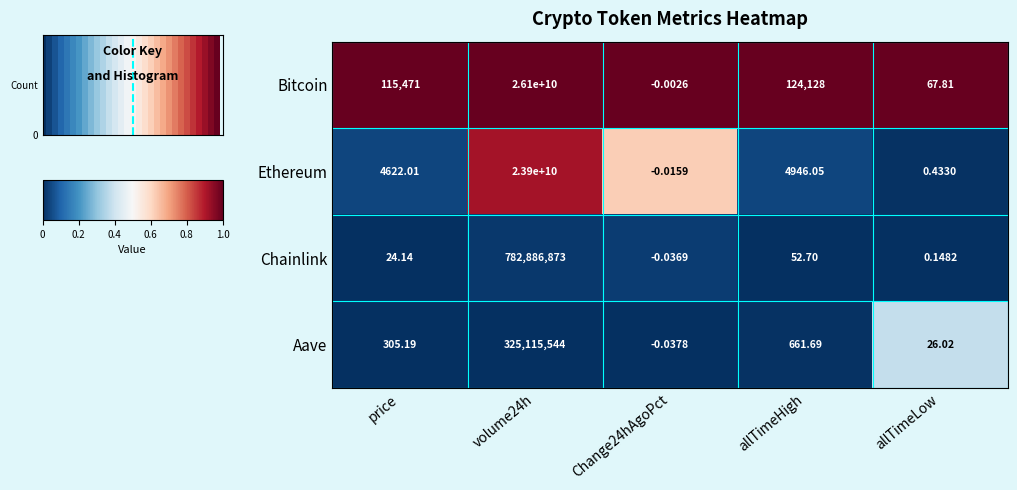

Is the value of Bitcoin at volume24h greater than the value of Aave at Change24hAgoPct?

Yes